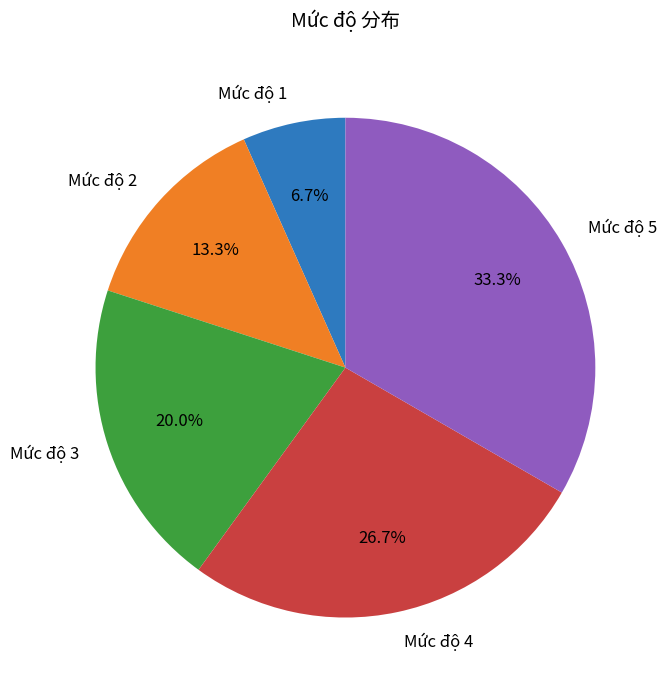

The Mức độ 2 slice represents 13% of the pie. True or false?

True